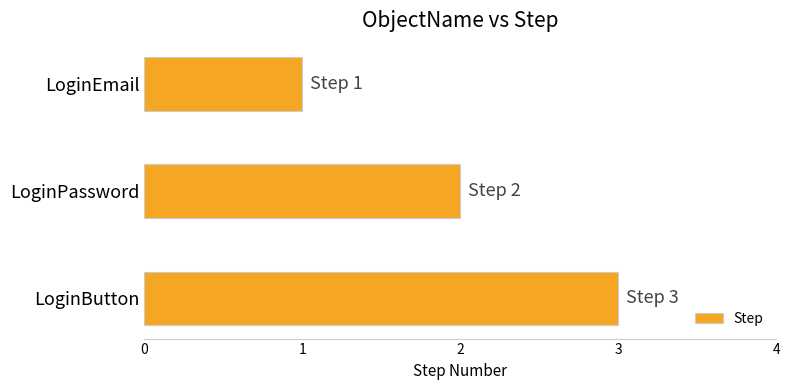

List the labels in order of value, smallest first.

LoginEmail, LoginPassword, LoginButton